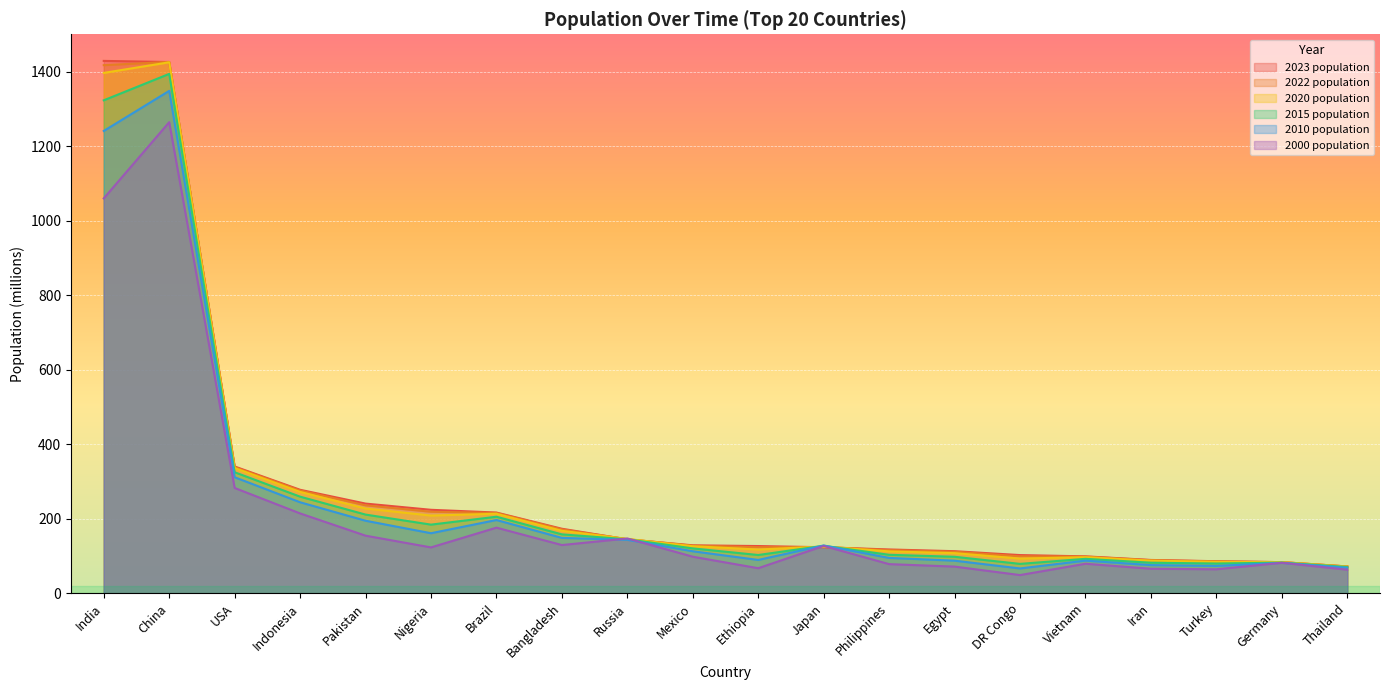

List the labels in order of 2020 population value, smallest first.

Thailand, Germany, Turkey, Iran, DR Congo, Vietnam, Egypt, Philippines, Ethiopia, Japan, Mexico, Russia, Bangladesh, Nigeria, Brazil, Pakistan, Indonesia, USA, India, China